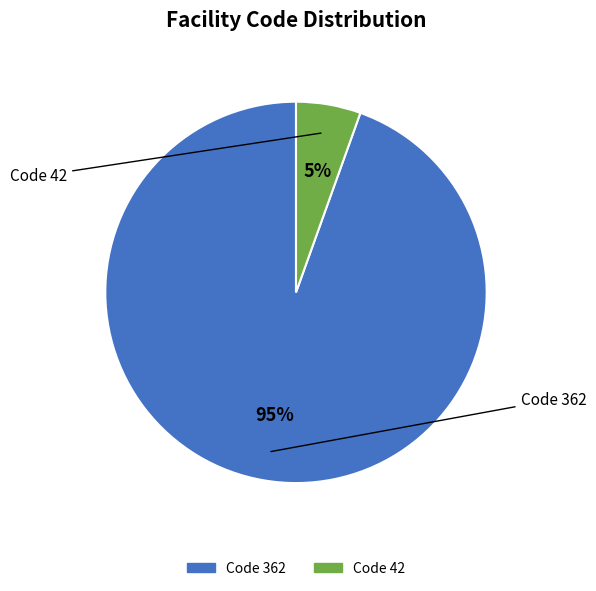

Is there a majority slice in this chart?

Yes